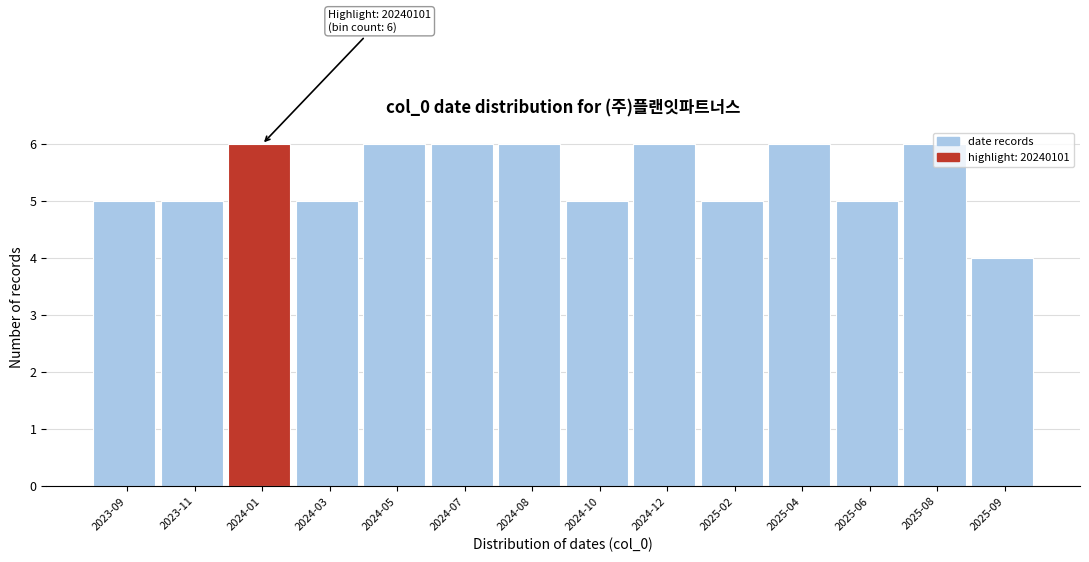

The chart shows a value of 6 at 2024-05. True or false?

True